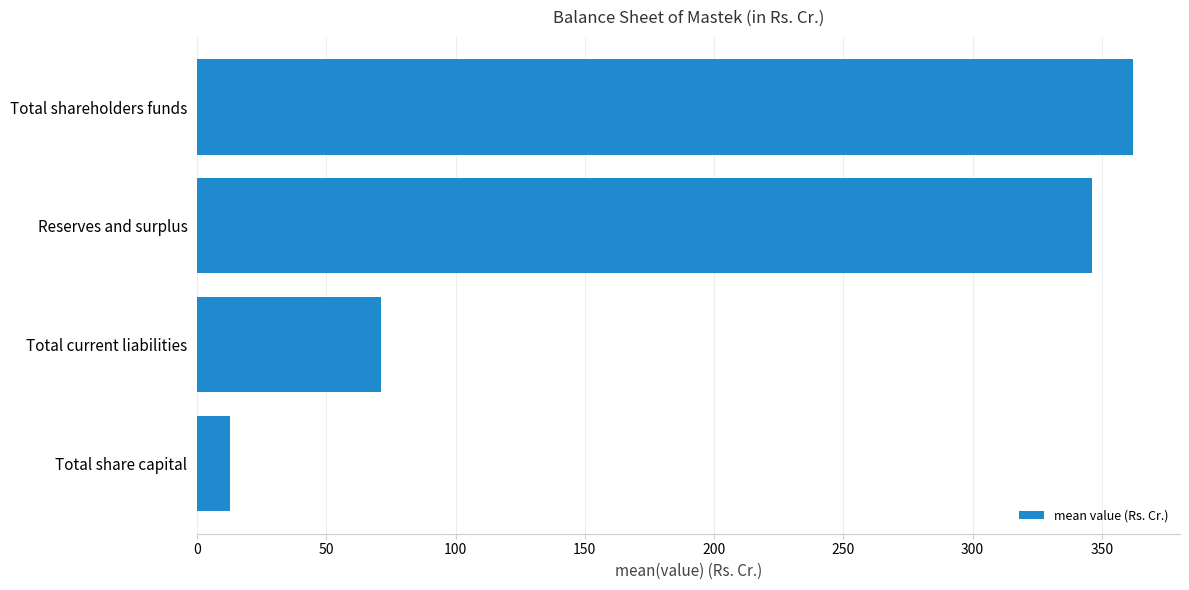

Rank the categories by value from highest to lowest.

Total shareholders funds, Reserves and surplus, Total current liabilities, Total share capital